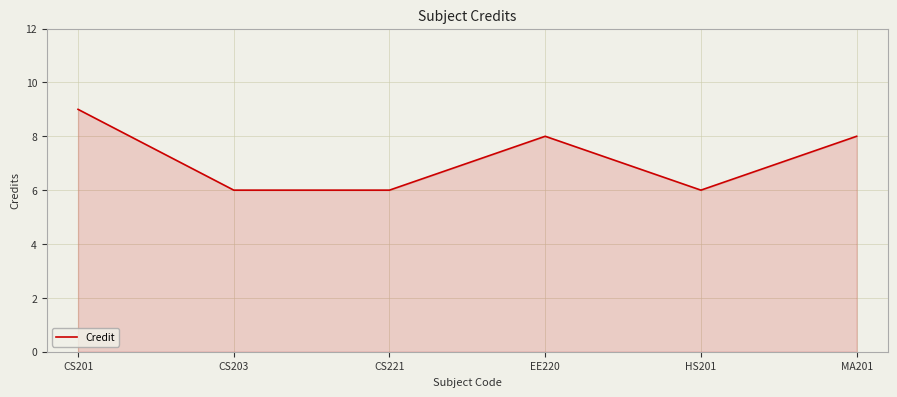

What is the average value?

7